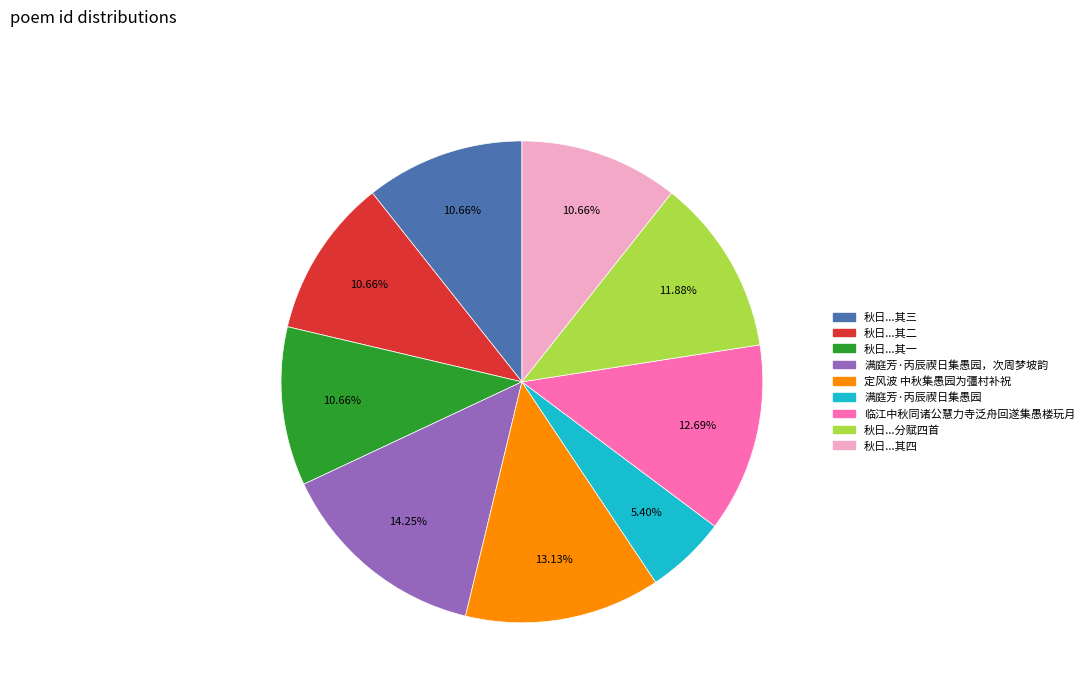

Is there any slice that represents more than half of the pie?

No